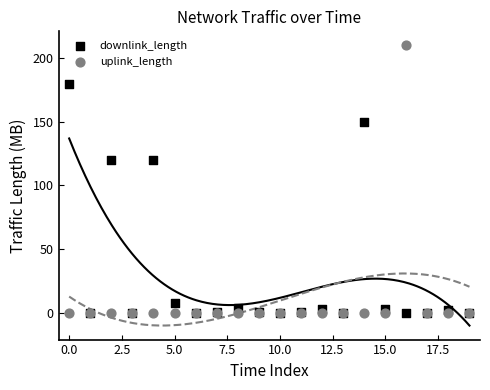

What are all the series names shown in the legend?

downlink_length, uplink_length